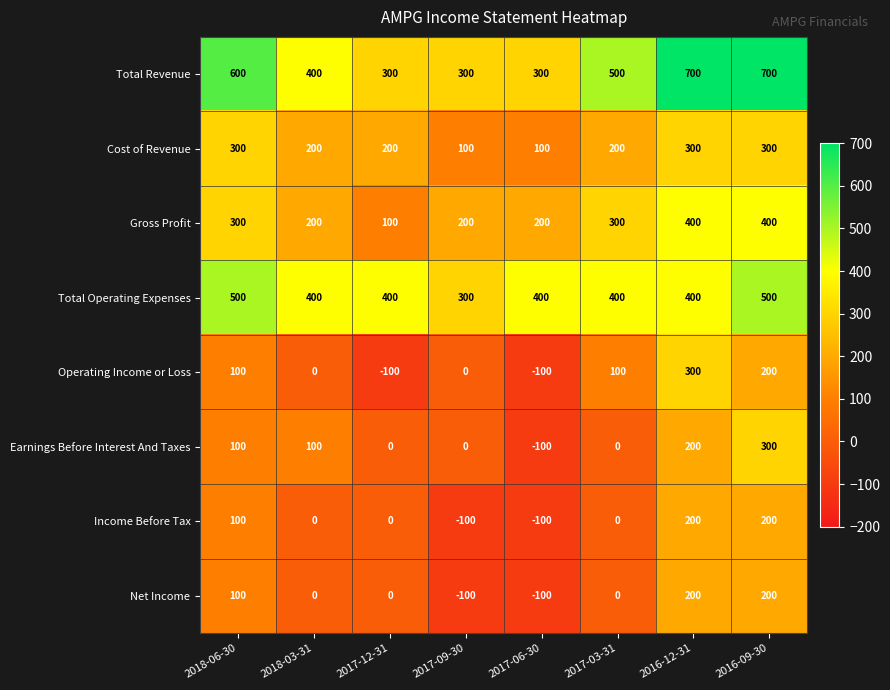

What is the sum of the Gross Profit values at 2017-09-30 and 2017-03-31?

500